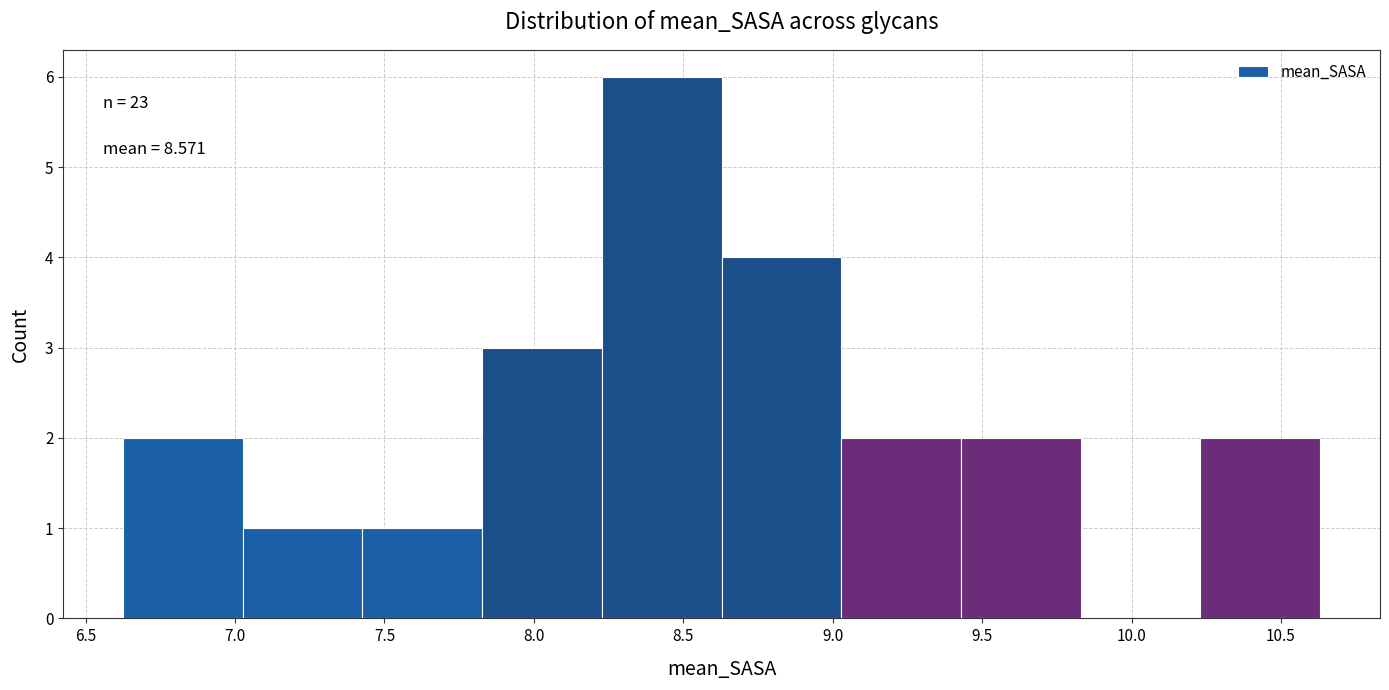

Over which range of the x-axis is the bar tallest?

8.25 to 8.65